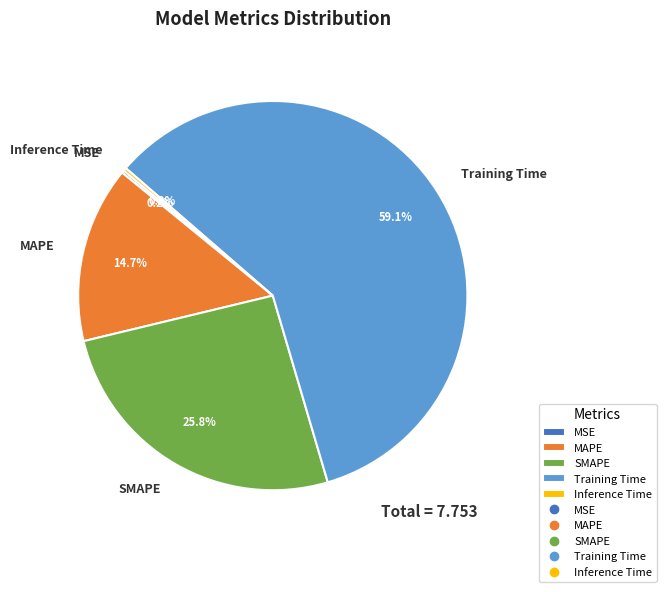

Which category has the biggest portion of the pie?

Training Time